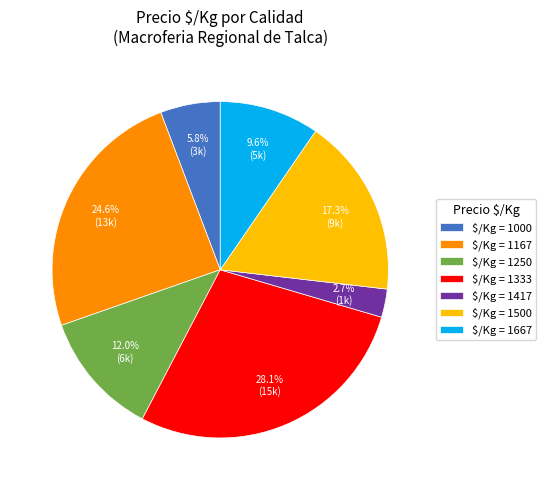

To the nearest percent, what is the difference between the largest and smallest slice percentages?

25%